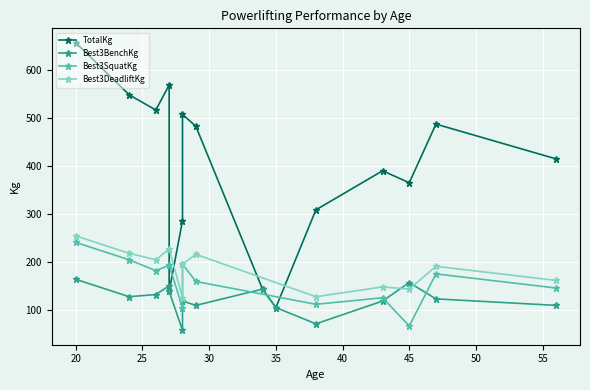

At which label does Best3BenchKg reach its minimum?

28